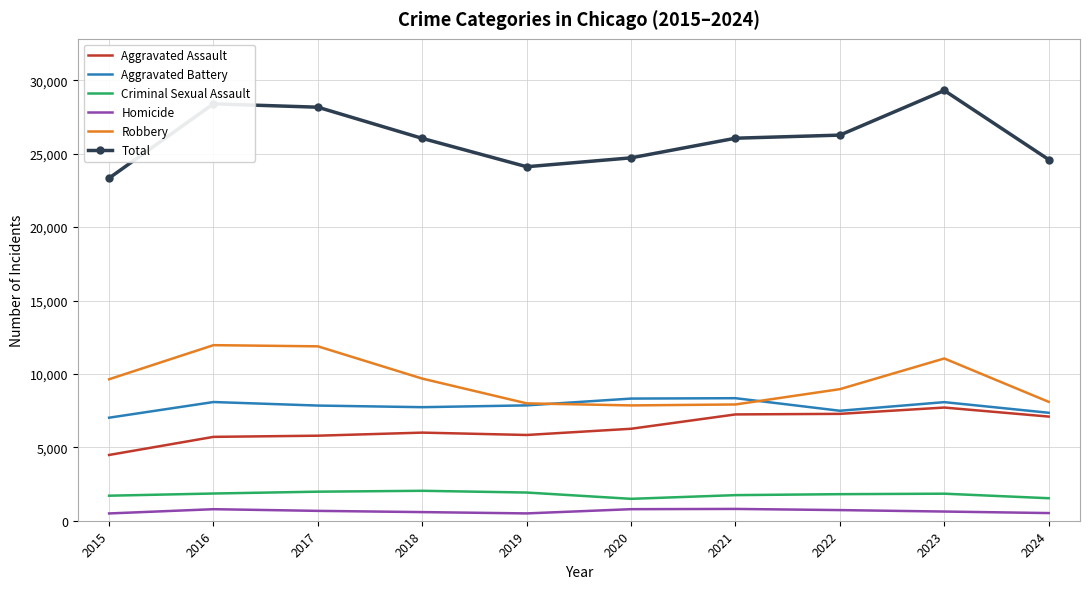

True or false: Homicide and Aggravated Assault intersect in this chart.

False